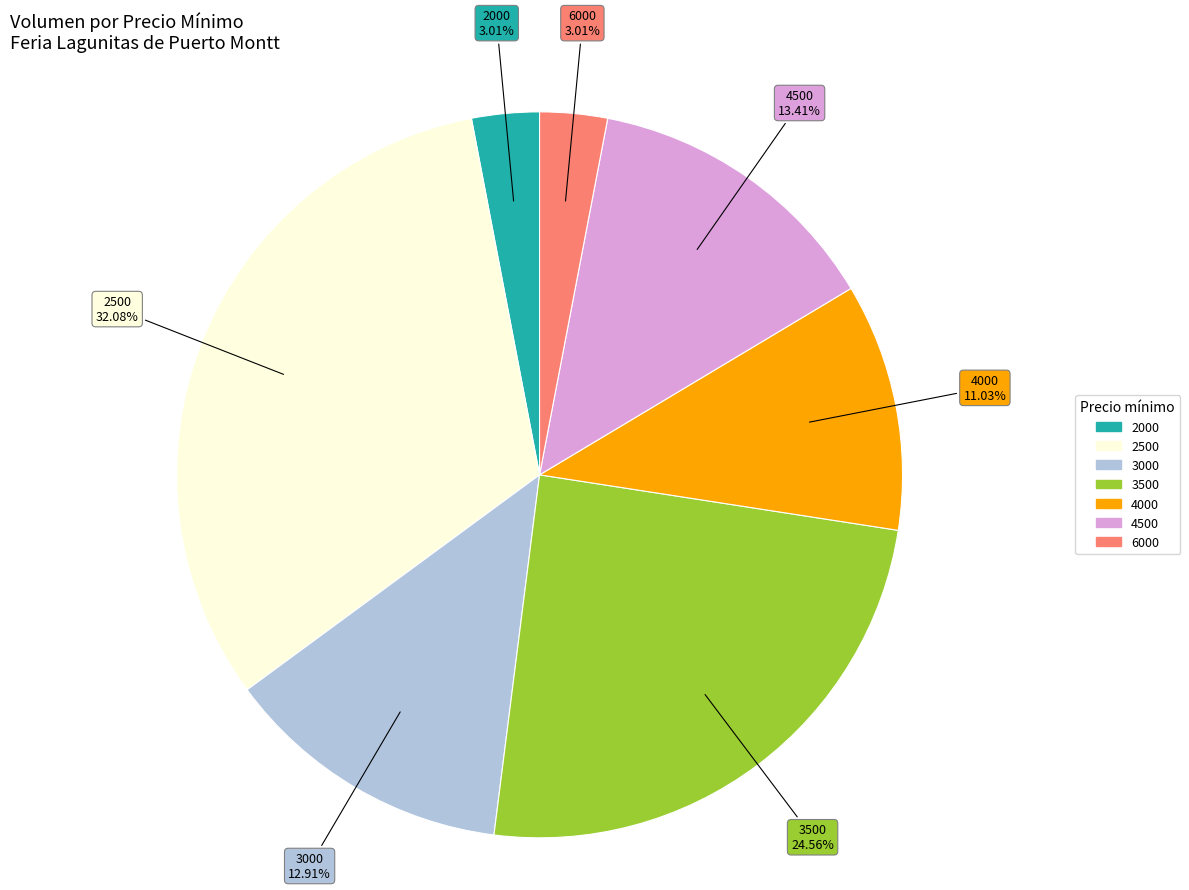

Is there a majority slice in this chart?

No